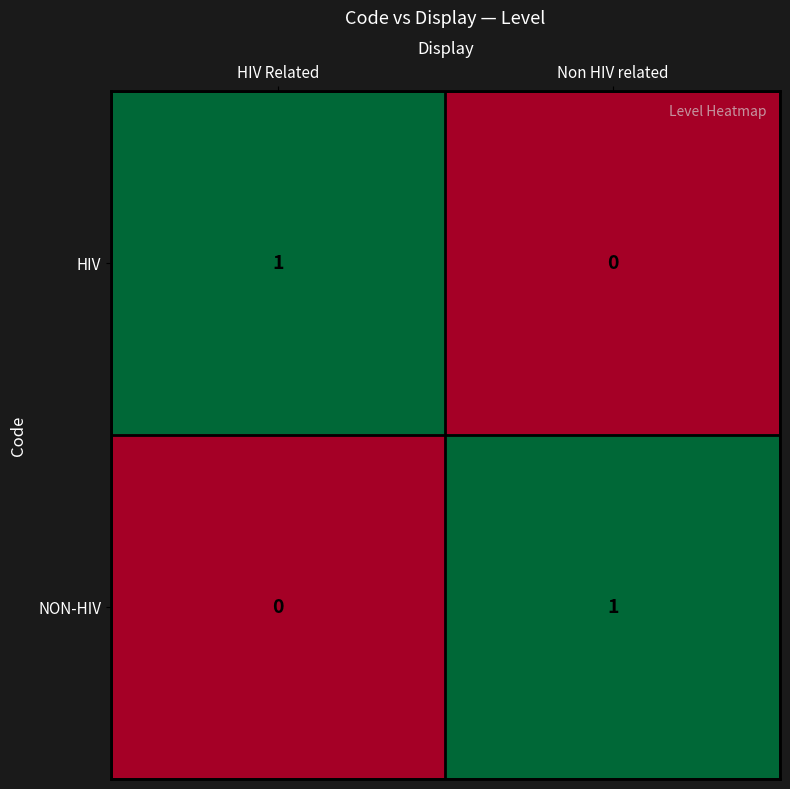

How many distinct data groups are displayed?

2